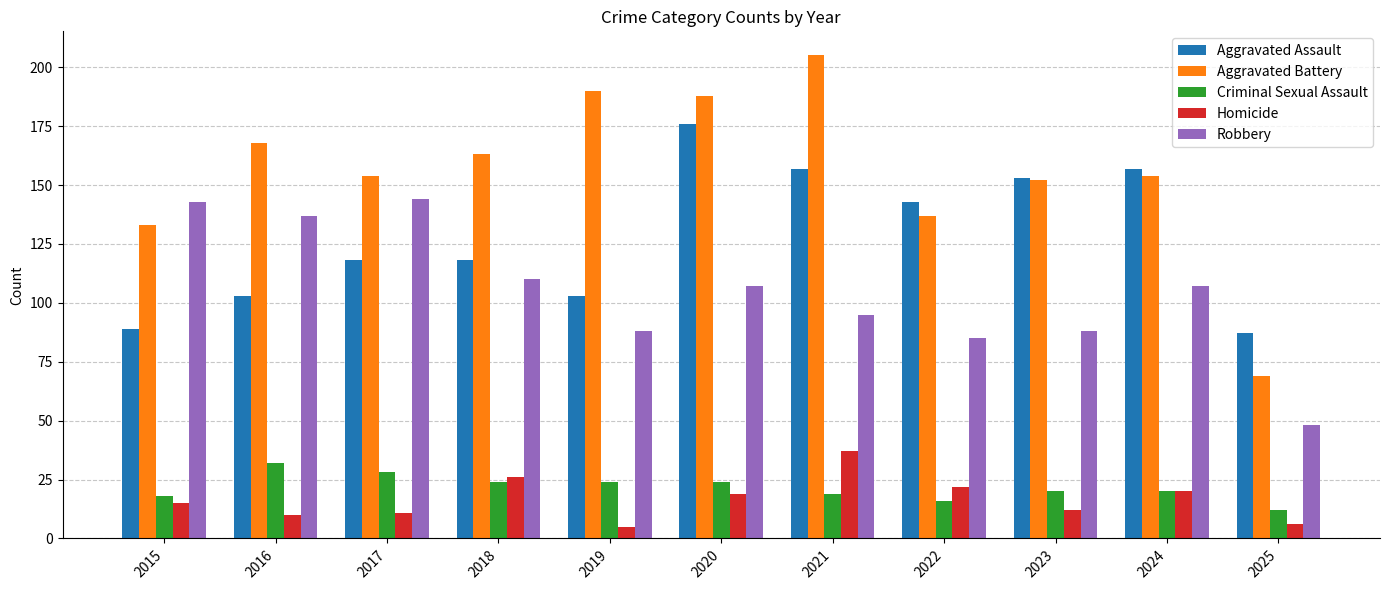

Does the chart contain stacked bars?

No